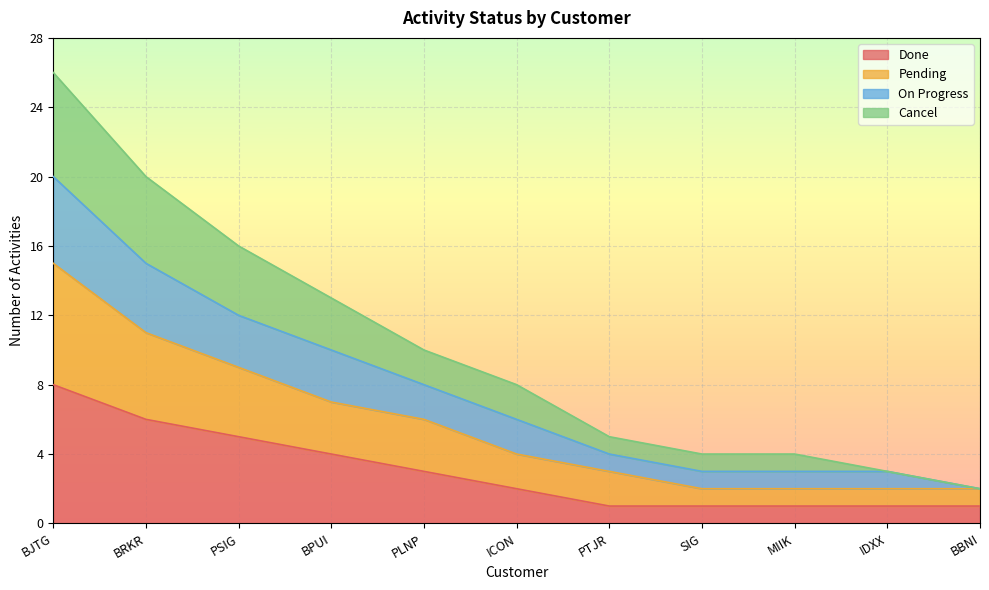

Does the chart display data point markers on the line(s)?

No